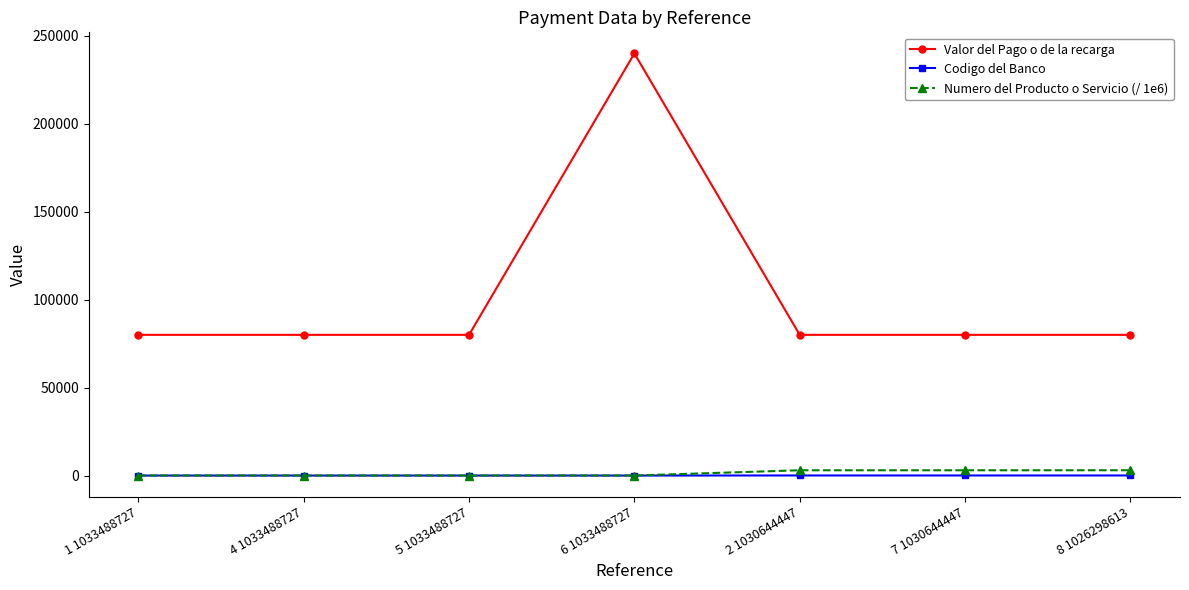

What position from the right is 7 1030644447?

2